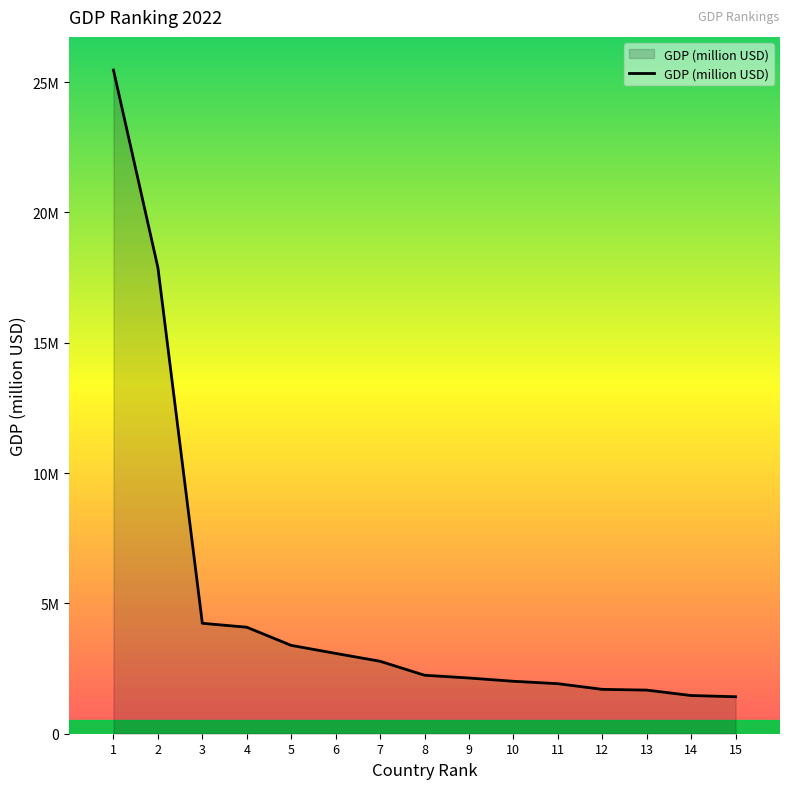

Rank the categories by value from lowest to highest.

15, 14, 13, 12, 11, 10, 9, 8, 7, 6, 5, 4, 3, 2, 1